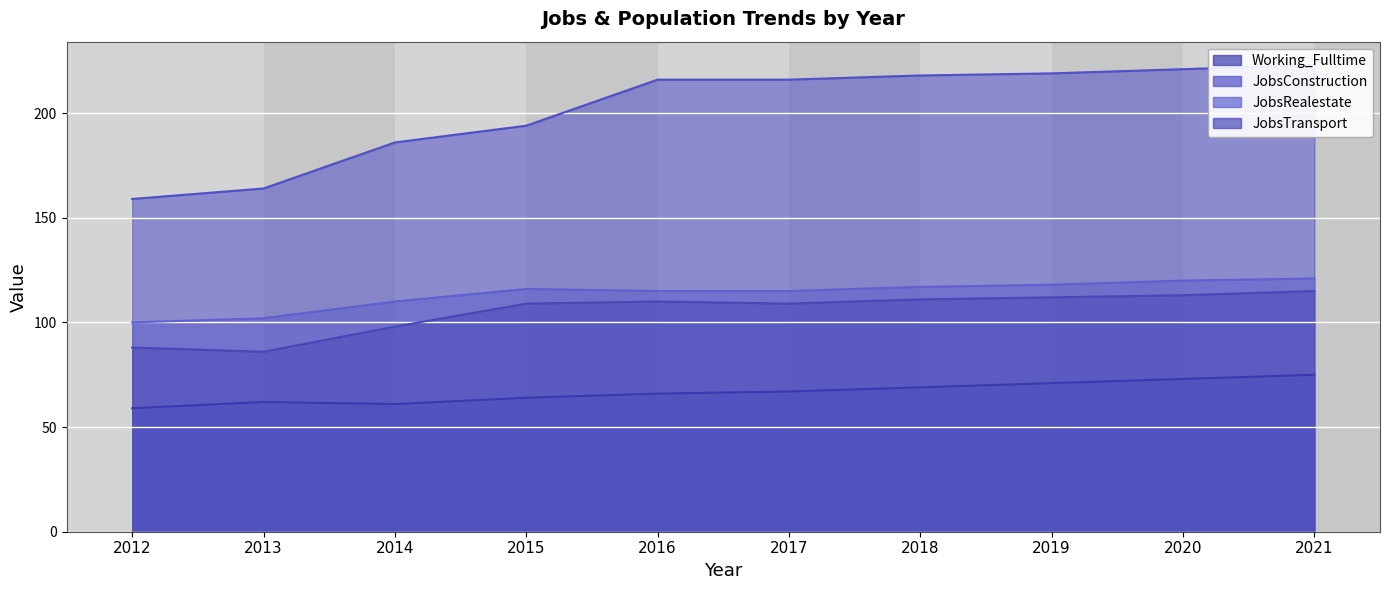

Which category has the lowest value in the JobsConstruction series?

2012